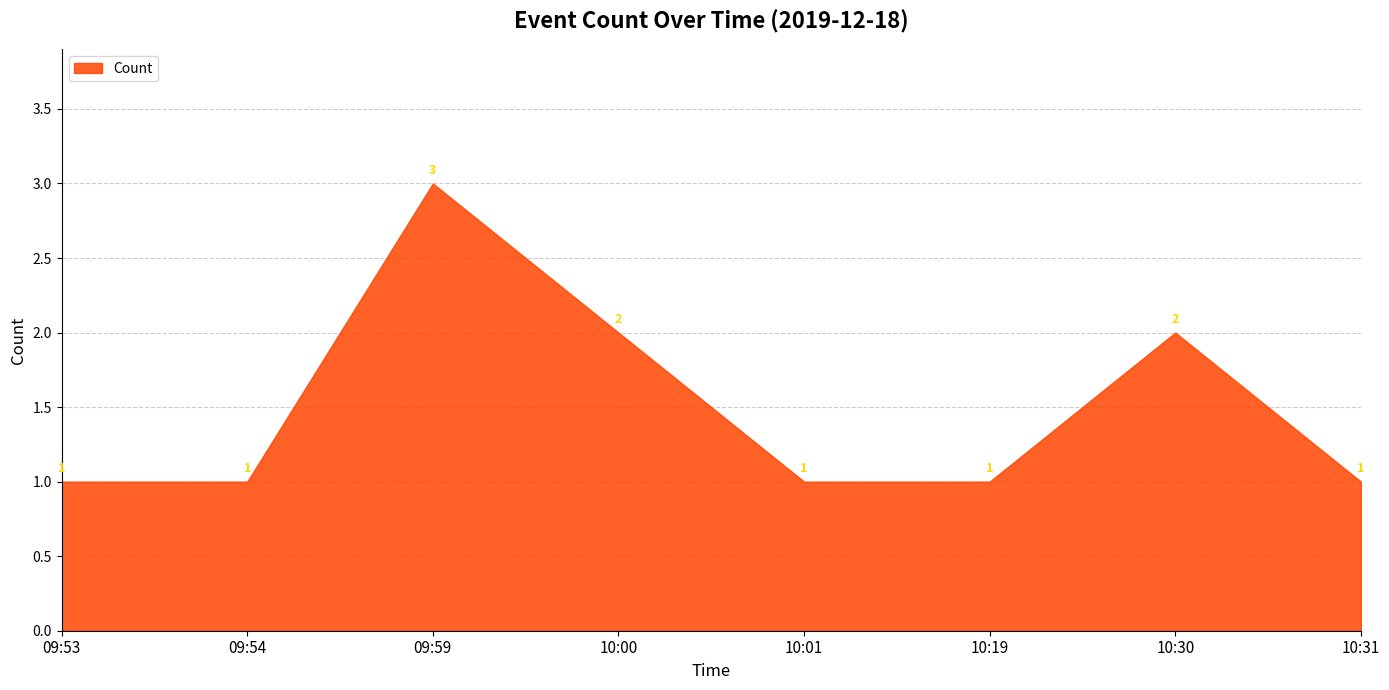

Reading left to right, transcribe all the data shown in this chart.

1	1	3	2	1	1	2	1